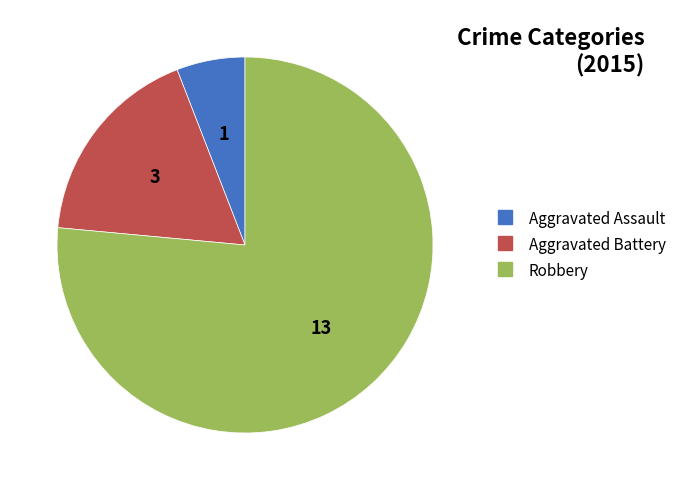

Count the number of slices in the pie.

3